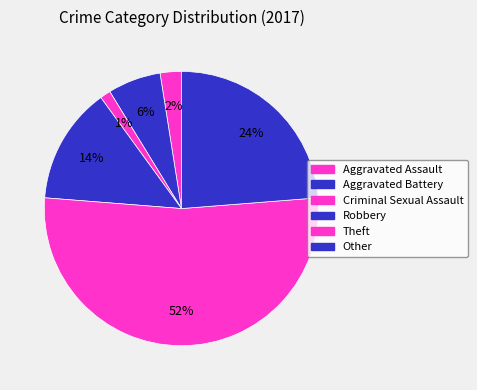

How many slices are in this pie chart?

6